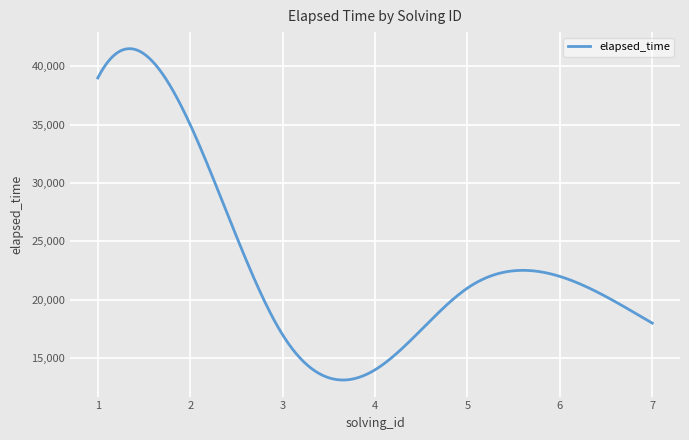

What is the greatest value displayed?

41509.1